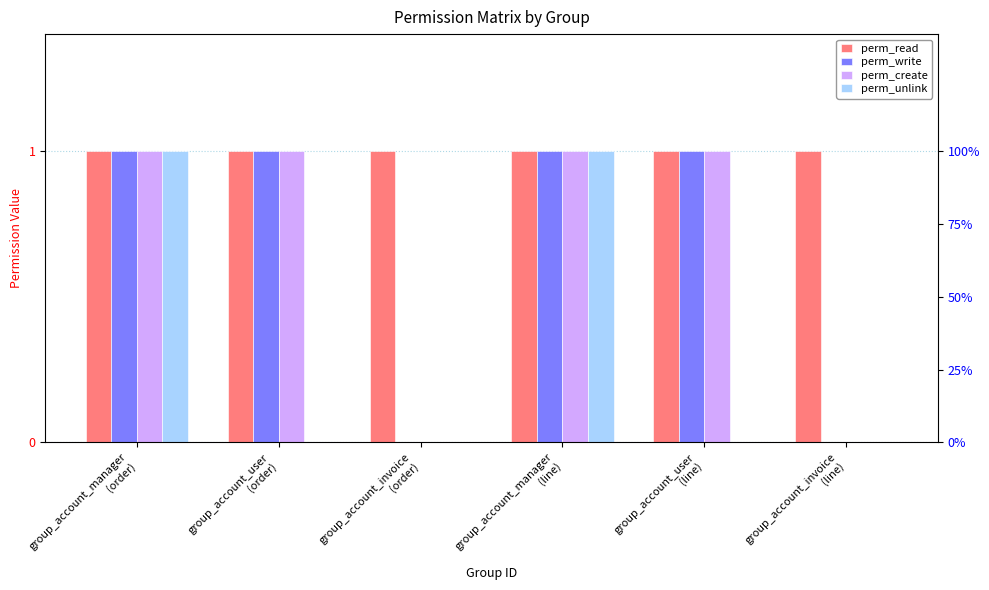

Which category has the lowest value in the perm_create series?

group_account_invoice
(order)